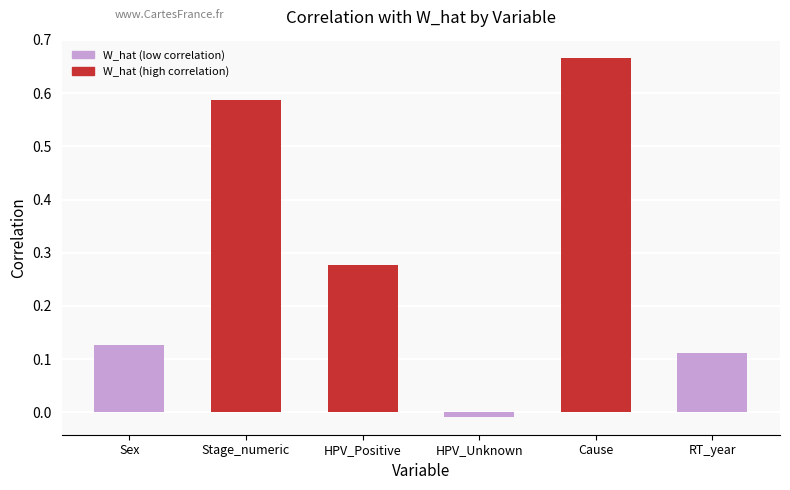

Which category has the lowest value across all series?

HPV_Unknown